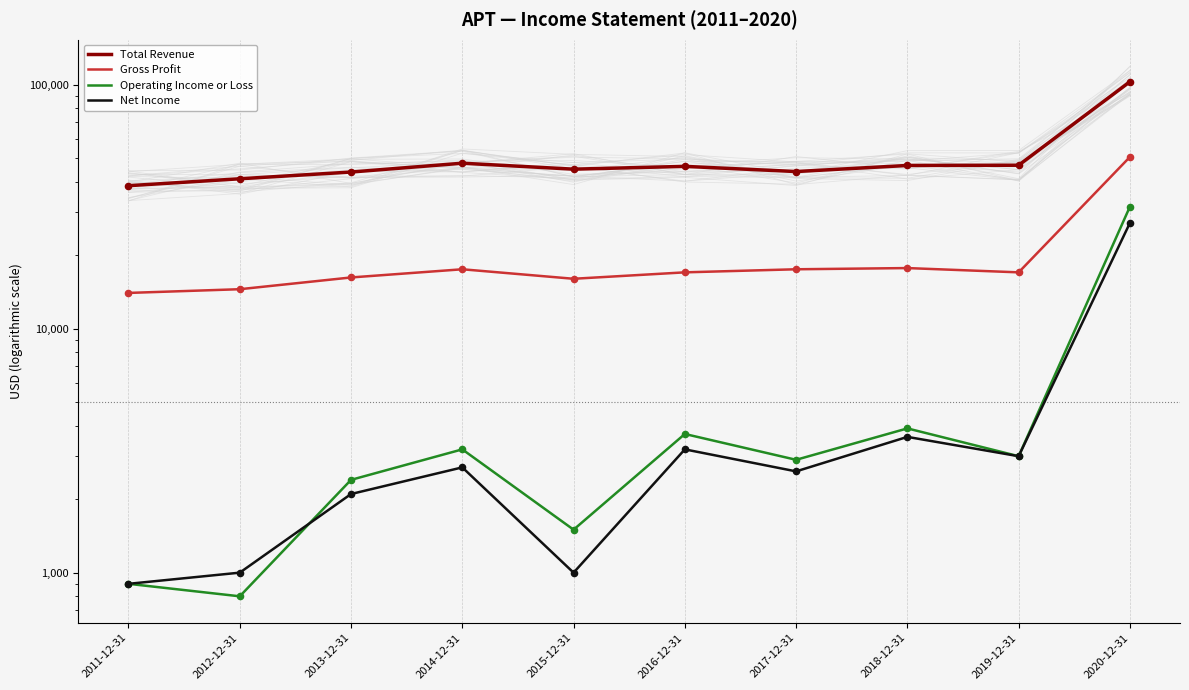

What are all the series names shown in the legend?

Total Revenue, Gross Profit, Operating Income or Loss, Net Income